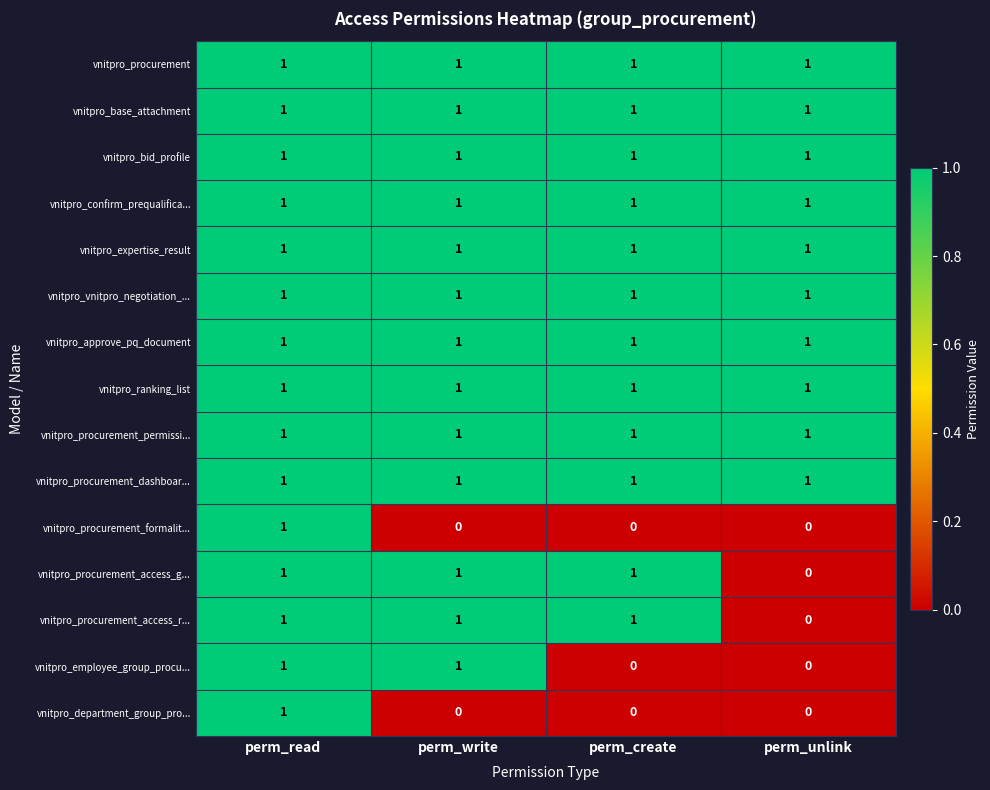

Which category has the highest value in the vnitpro_department_group_pro... series?

perm_read